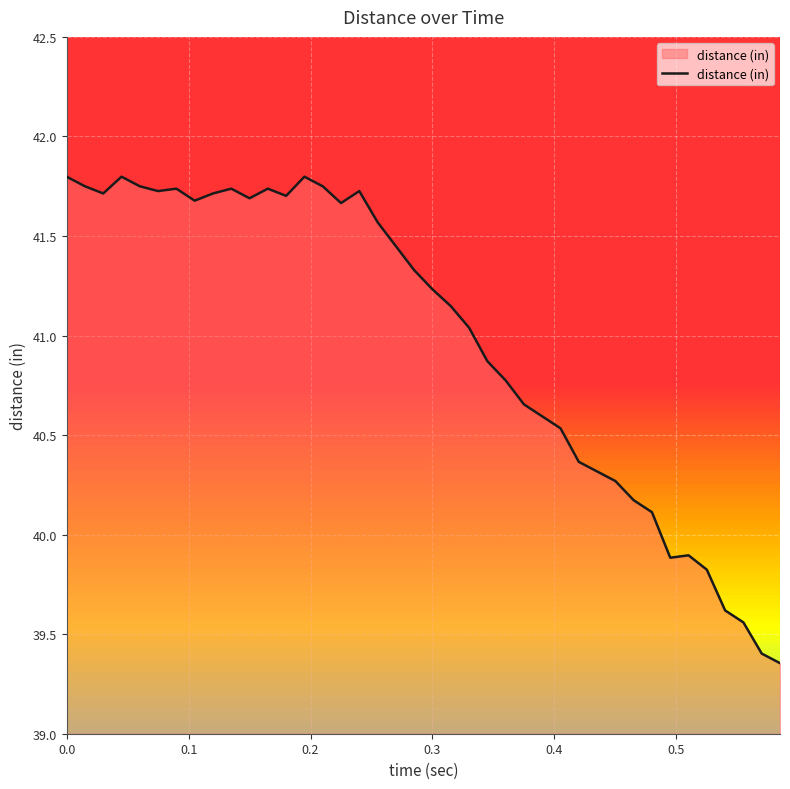

What is the difference between the maximum and minimum values?

2.4